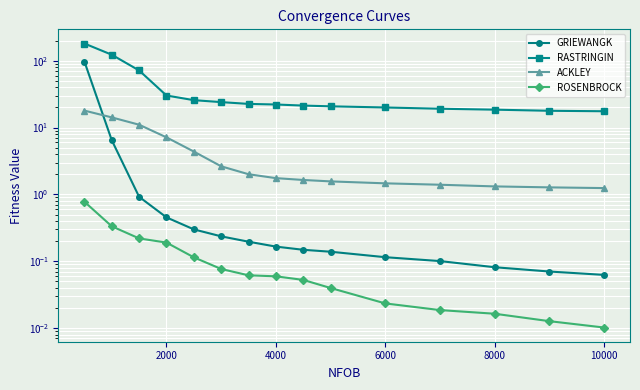

Reading left to right, what are all the values shown in this chart?

GRIEWANGK: 97.0	6.5	0.9	0.5	0.3	0.2	0.2	0.2	0.1	0.1	0.1	0.1	0.1	0.1	0.1
RASTRINGIN: 180.6	122.8	71.4	30.1	25.7	24.0	22.6	22.1	21.3	20.8	20.0	19.1	18.5	17.8	17.5
ACKLEY: 17.9	14.2	11.0	7.1	4.4	2.6	2.0	1.8	1.6	1.6	1.5	1.4	1.3	1.3	1.2
ROSENBROCK: 0.8	0.3	0.2	0.2	0.1	0.1	0.1	0.1	0.1	0.0	0.0	0.0	0.0	0.0	0.0